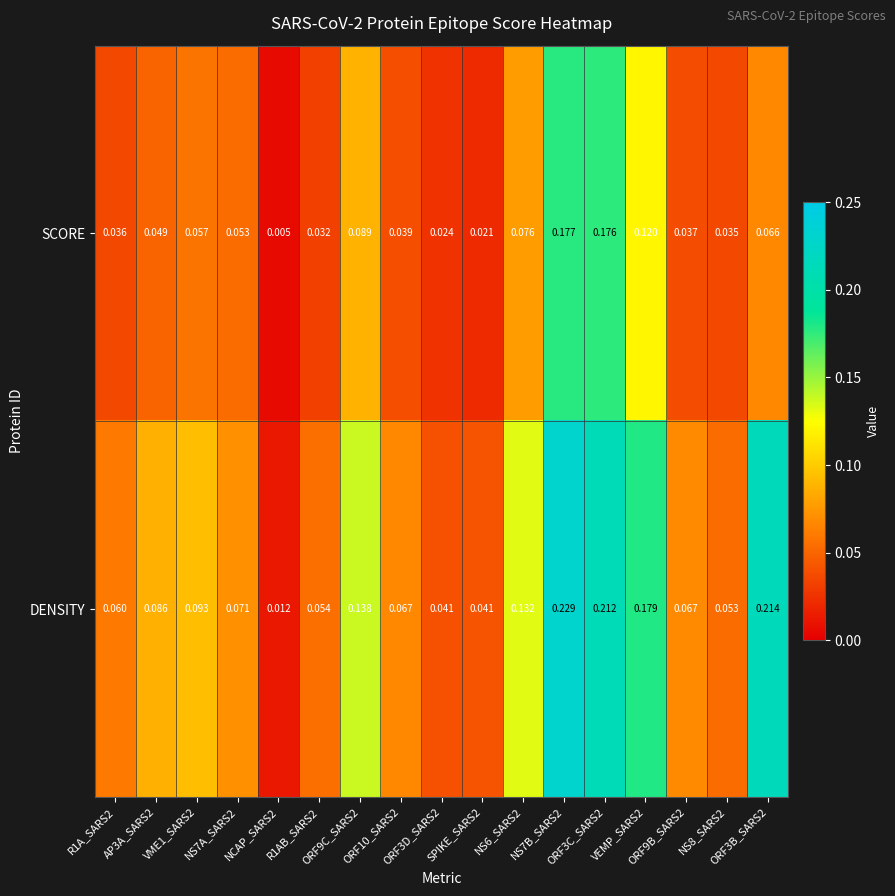

Which series has the largest range (max minus min)?

DENSITY